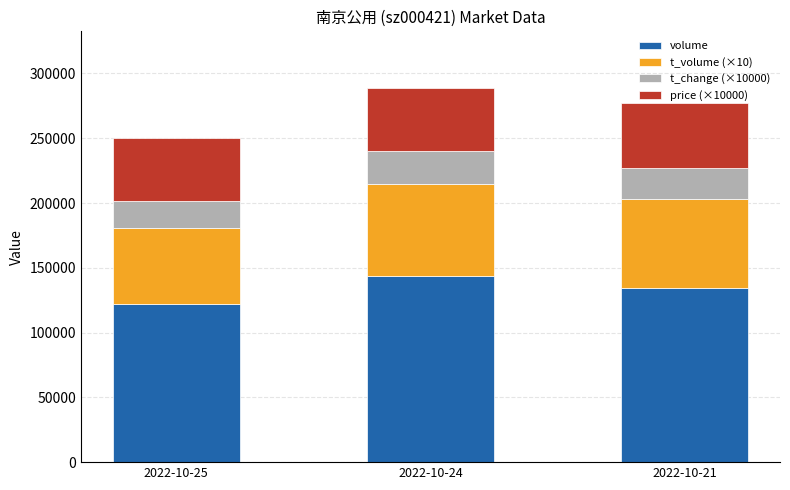

What is the total value across all series at 2022-10-24?

289133